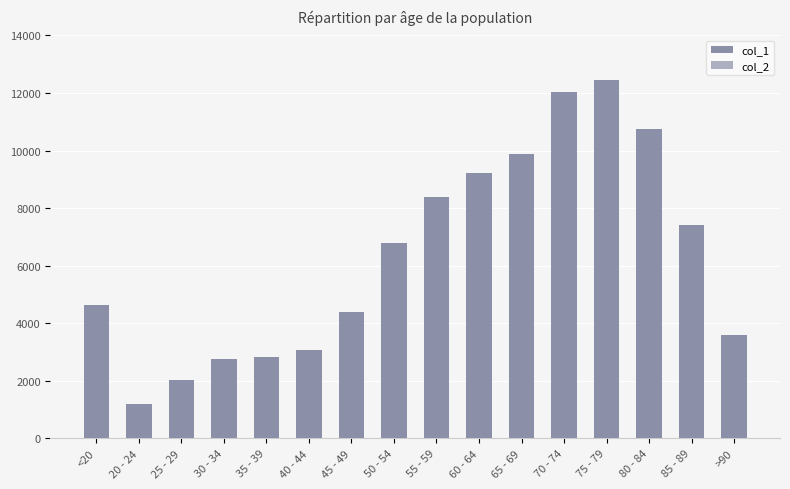

Reading right to left, transcribe all the data shown in this chart.

col_1: 3604	7417	10764	12434	12018	9883	9236	8400	6803	4396	3078	2814	2765	2038	1191	4641
col_2: 1224	2548	3273	2848	1690	850	426	227	126	47	24	18	17	3	4	18